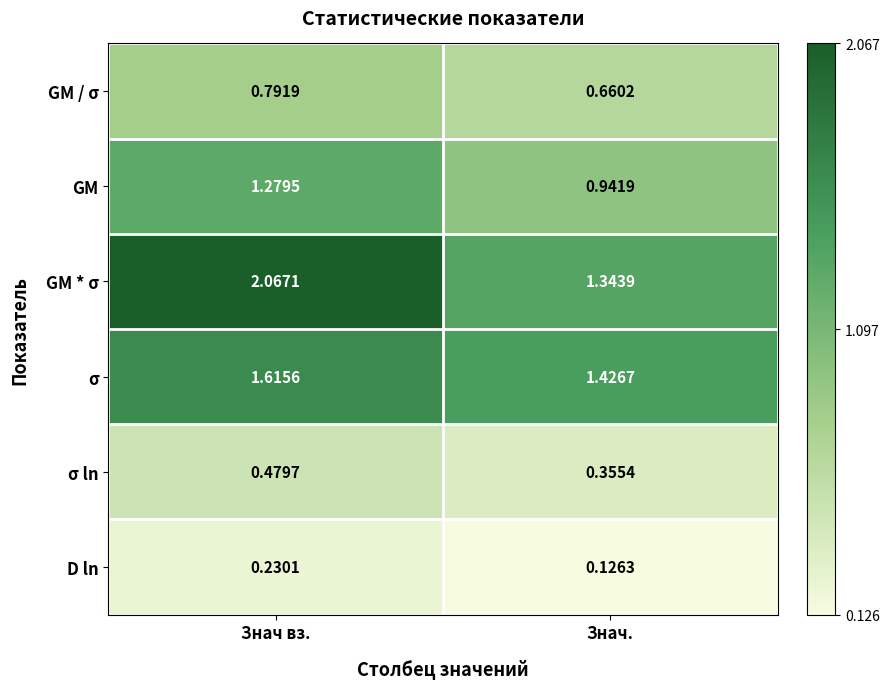

Rank the categories by GM / σ value from lowest to highest.

Знач., Знач вз.